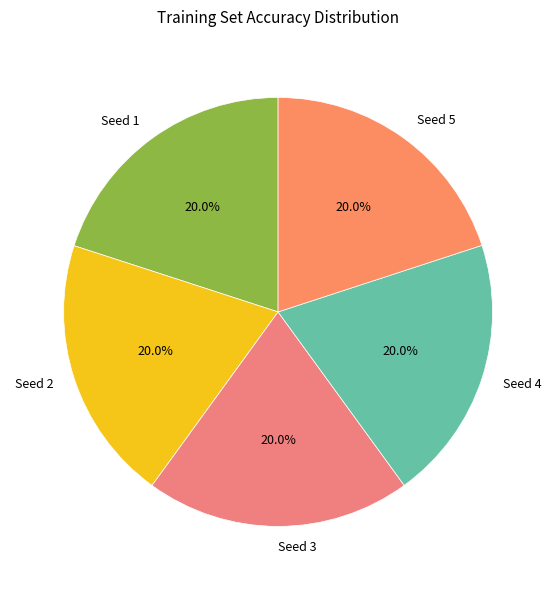

How many segments does this pie chart have?

5